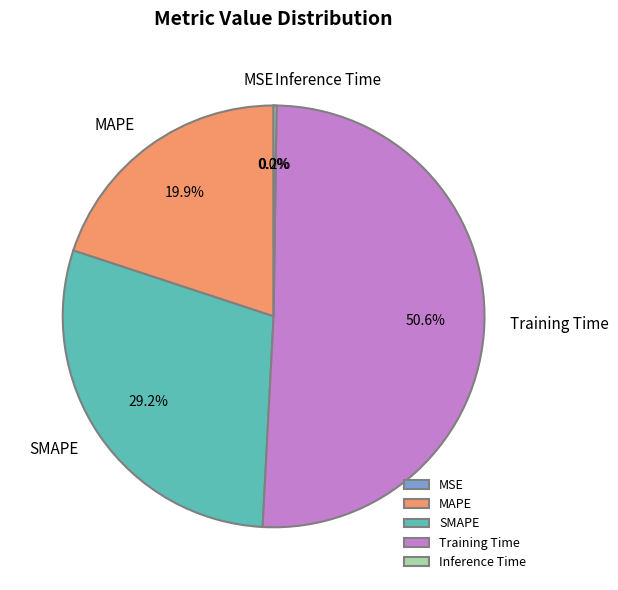

What is the majority slice?

Training Time